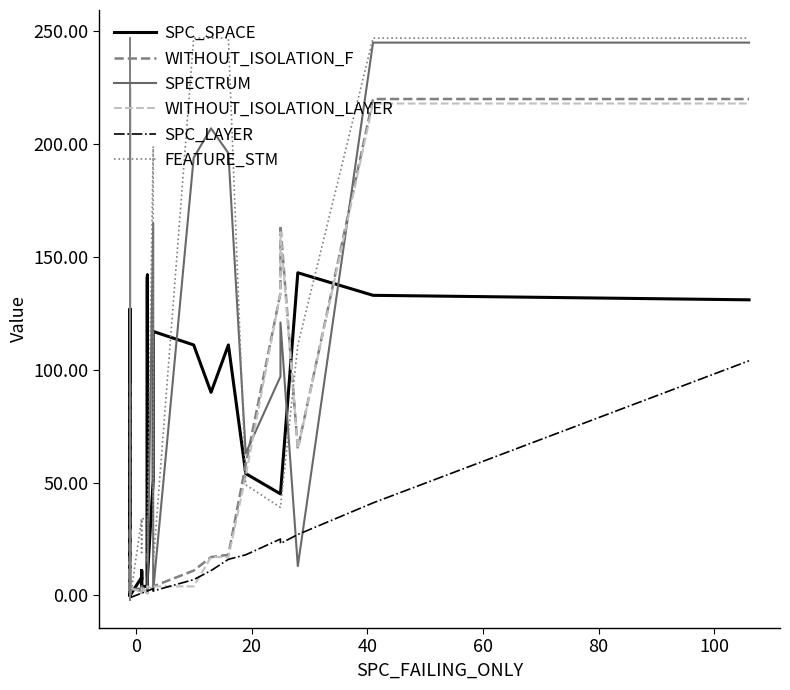

Which series has the widest spread of values?

FEATURE_STM